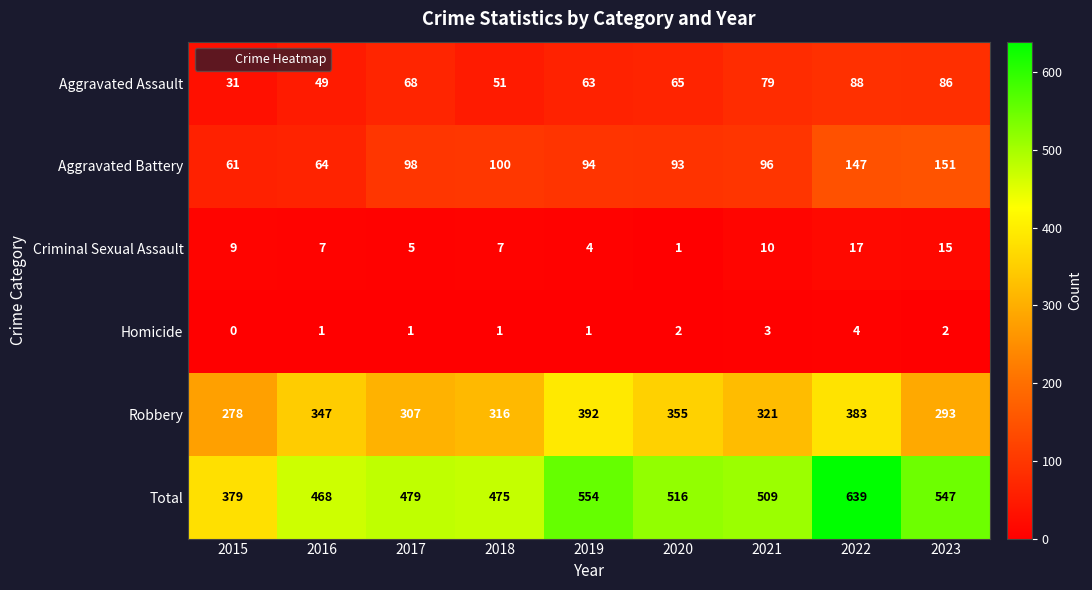

At which label does Aggravated Assault first exceed 65?

2017